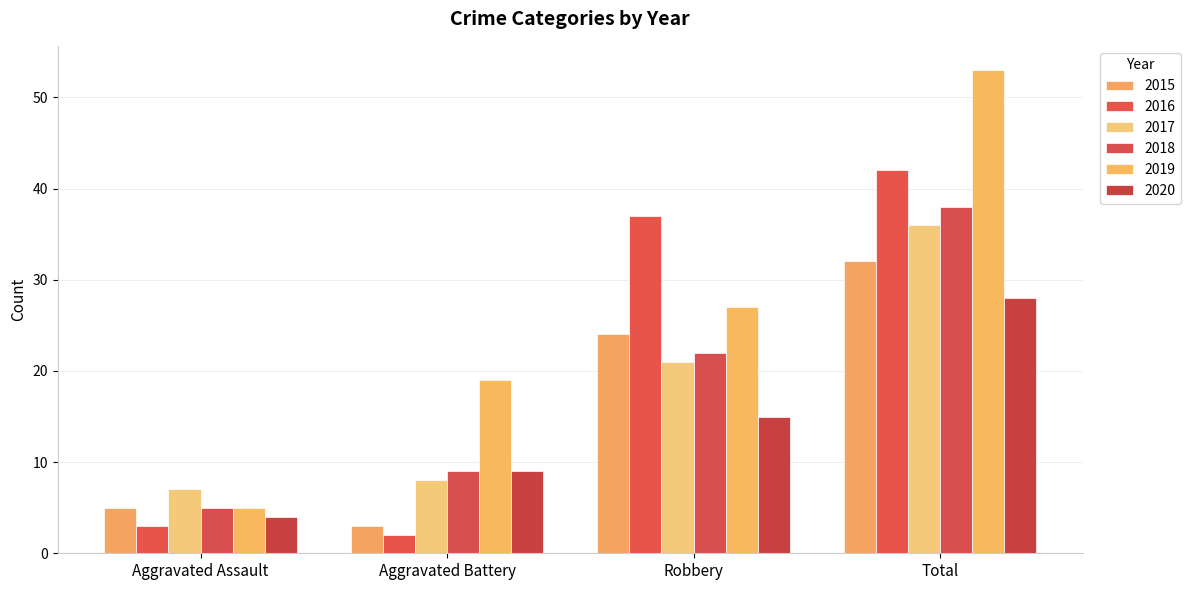

How many data points does each series have?

4